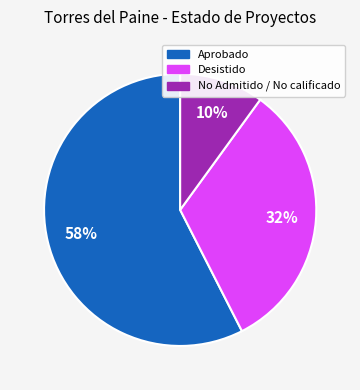

To the nearest percent, what is the average slice percentage?

33%